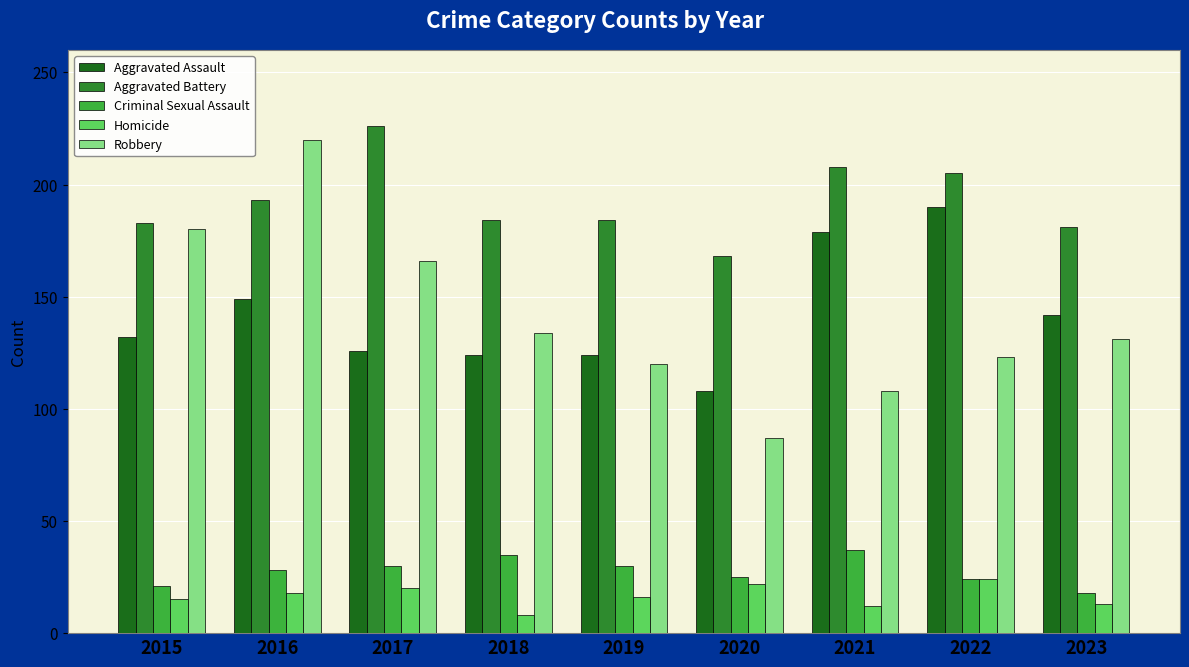

How many bars are there in total?

45